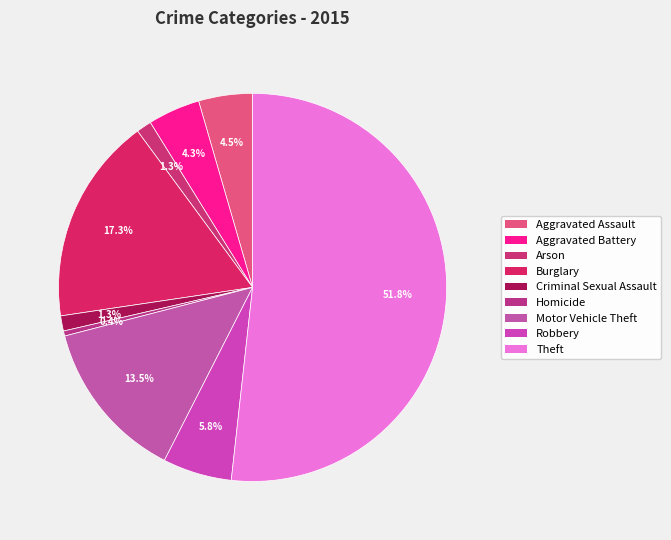

Count the number of slices in the pie.

9